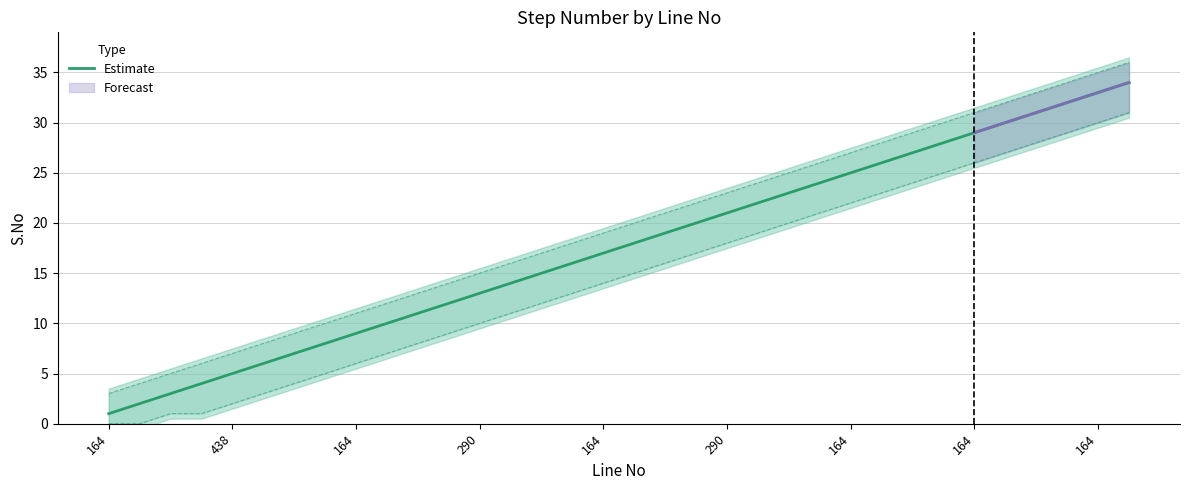

What is the difference between the maximum and minimum values?

33